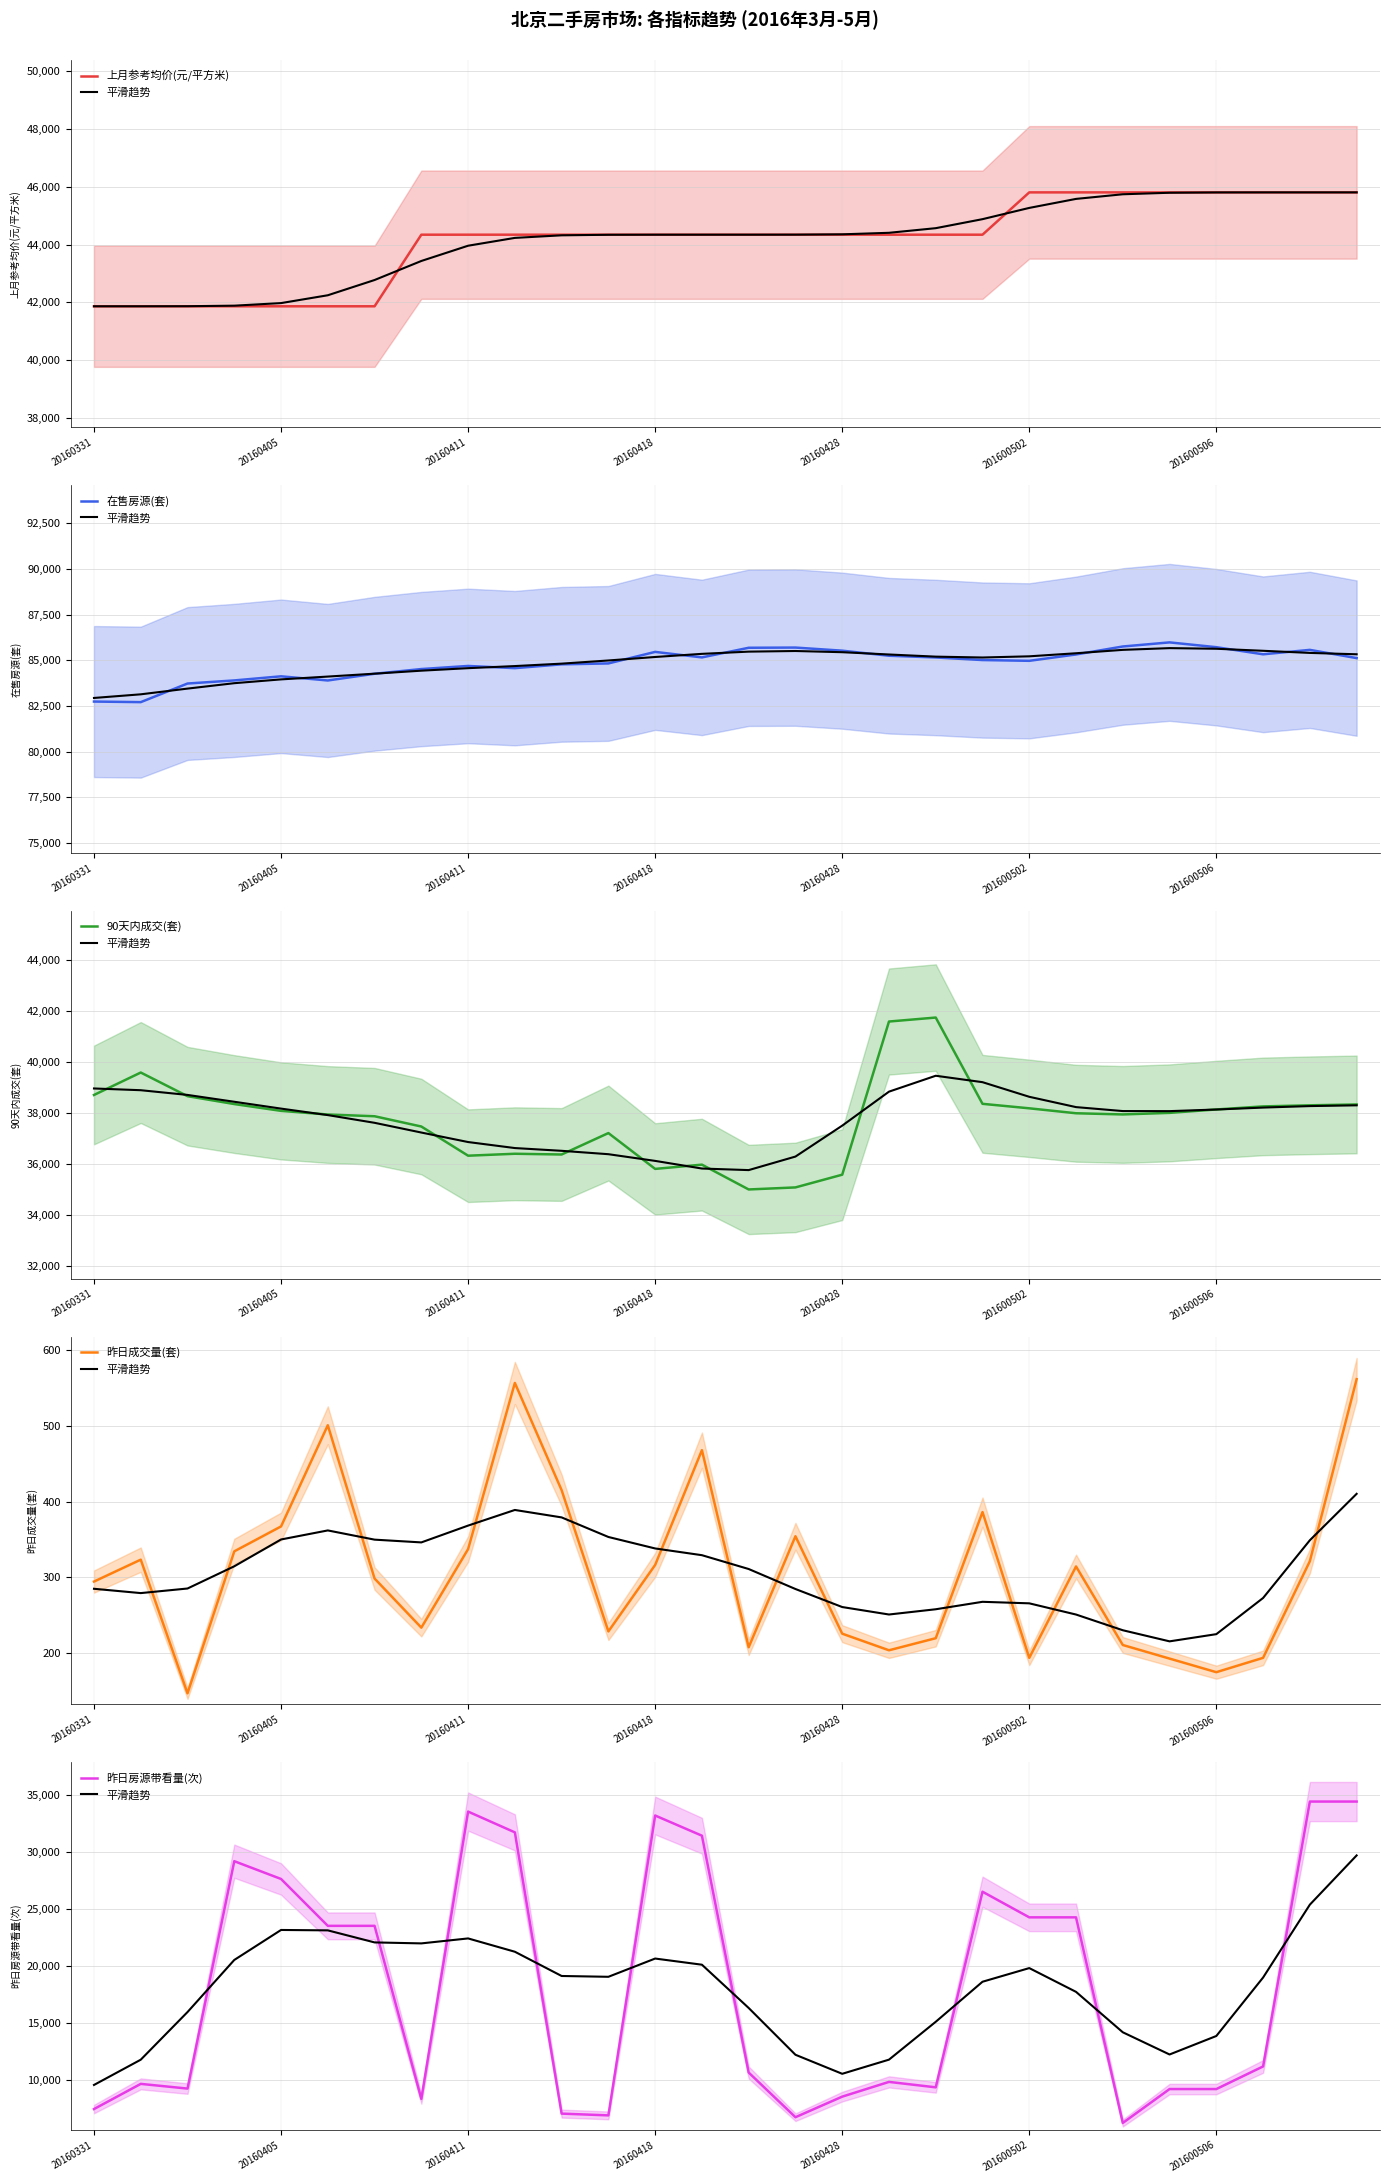

What is the difference between the second highest and second lowest values in the 昨日成交量(套) series?

383.0